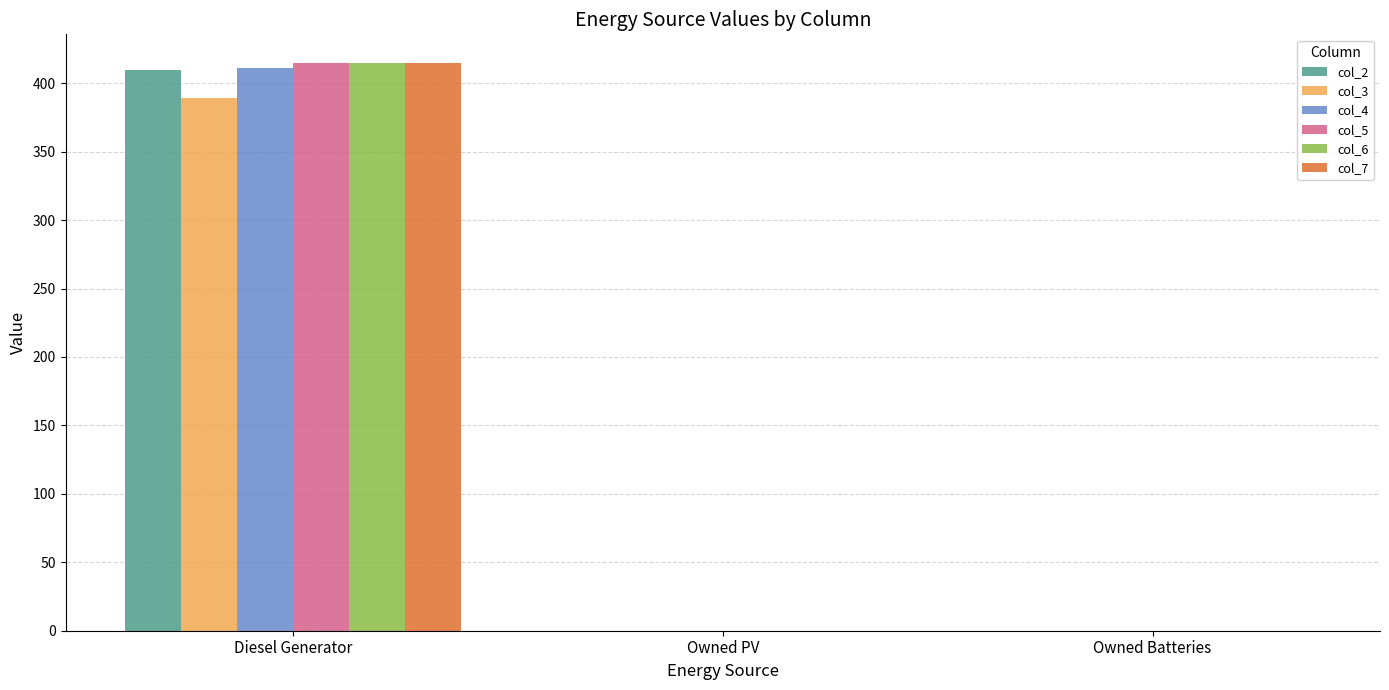

Reading right to left, transcribe all the data shown in this chart.

col_2: 0	0	410
col_3: 0	0	389
col_4: 0	0	411
col_5: 0	0	415
col_6: 0	0	415
col_7: 0	0	415